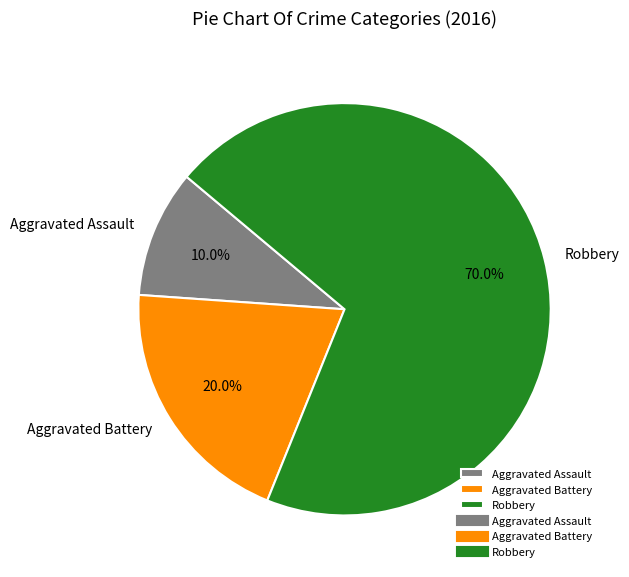

Rank the categories by value from lowest to highest.

Aggravated Assault, Aggravated Battery, Robbery